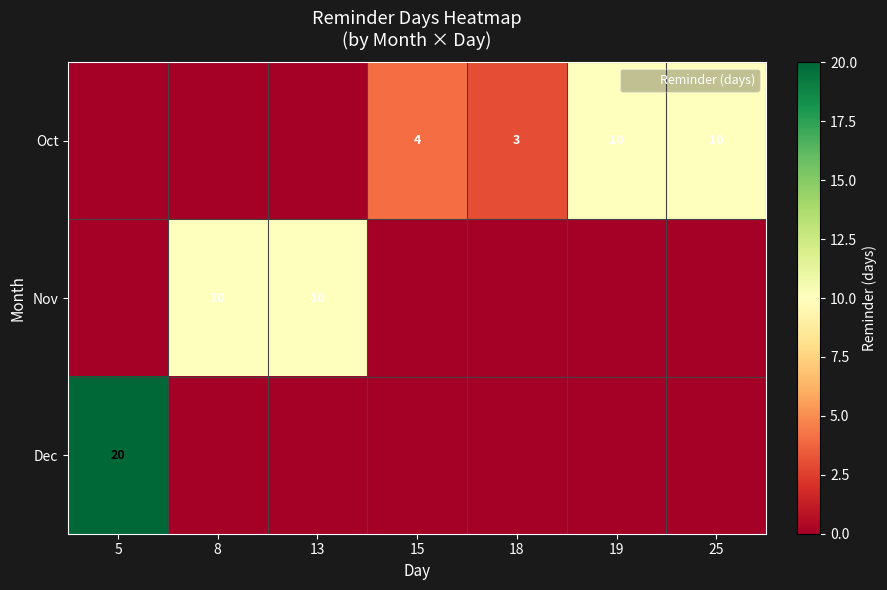

What is the sum of all Oct values?

27